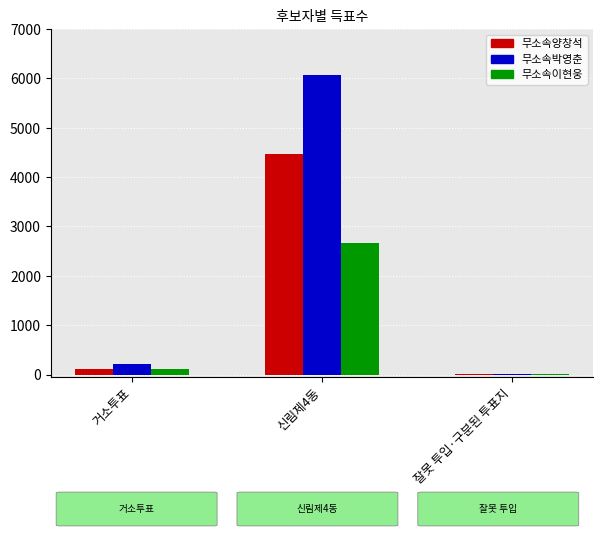

At which category is the sum across all series the highest?

신림제4동